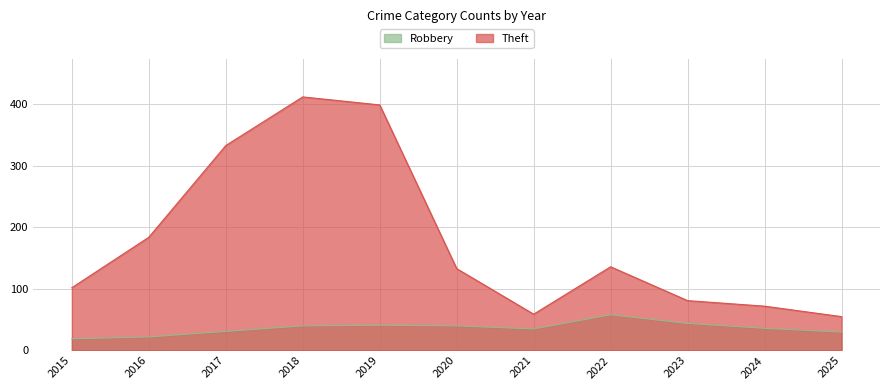

Count the number of categories in the chart.

11